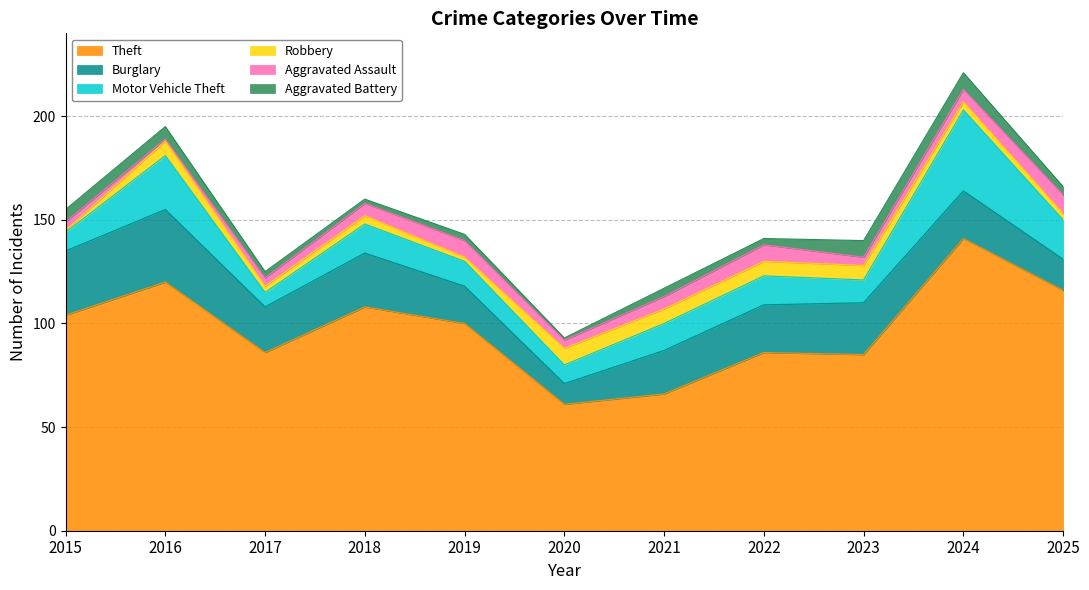

True or false: Aggravated Battery and Theft cross at least once.

False